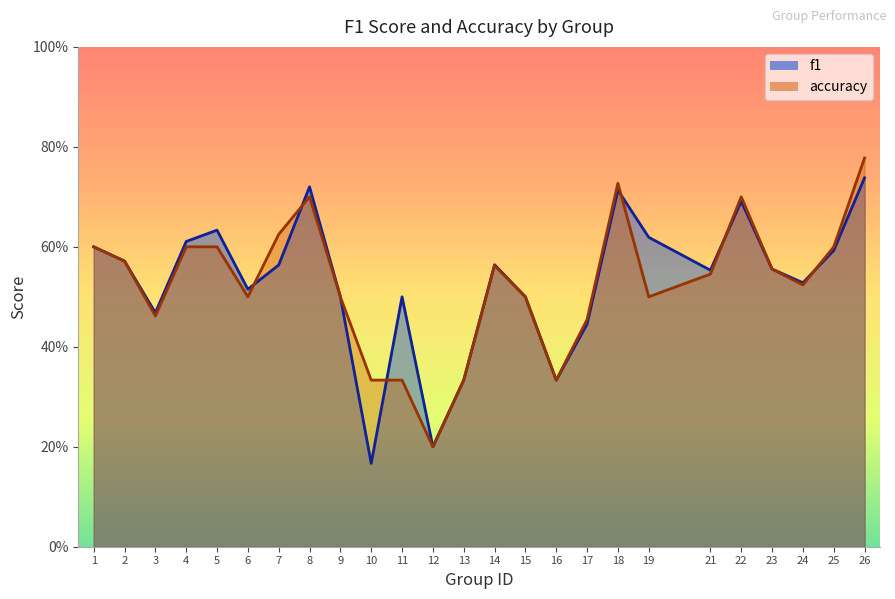

How many categories are shown in the chart?

25